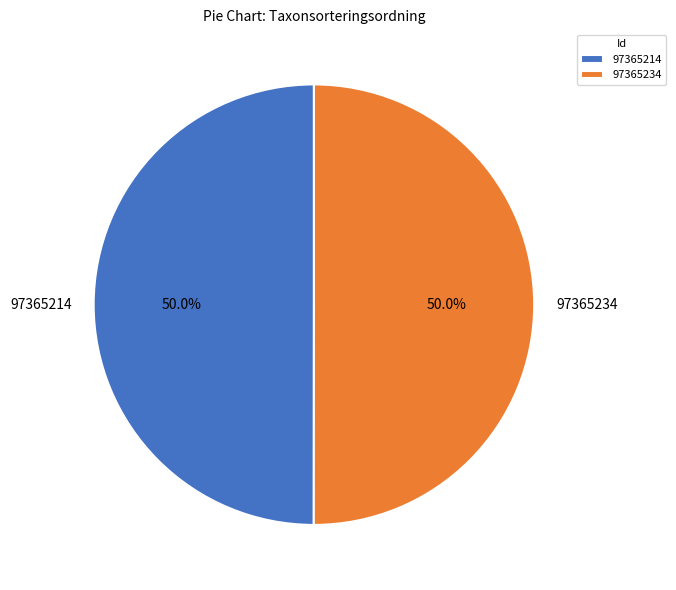

How many segments does this pie chart have?

2